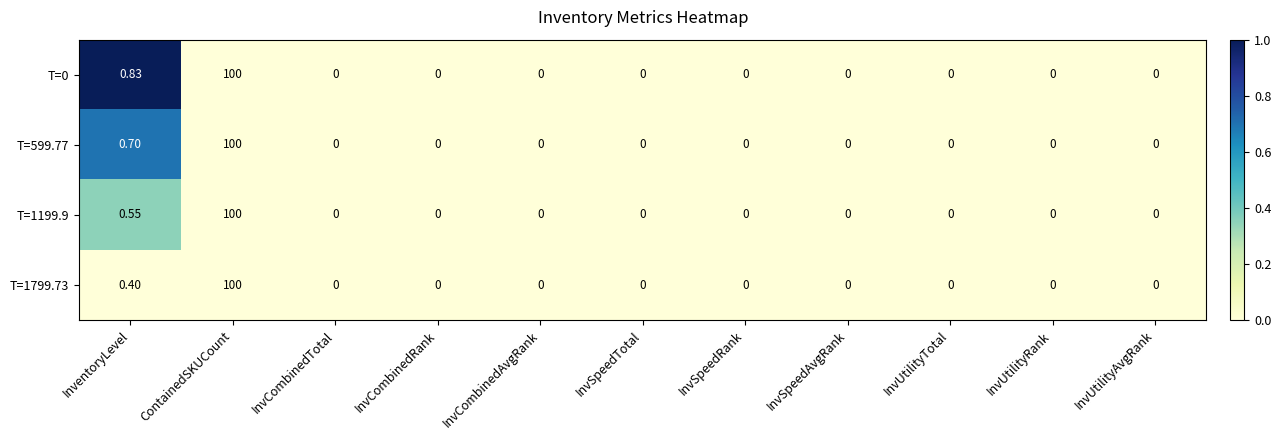

Where is T=0 nearest to the value 50?

InventoryLevel